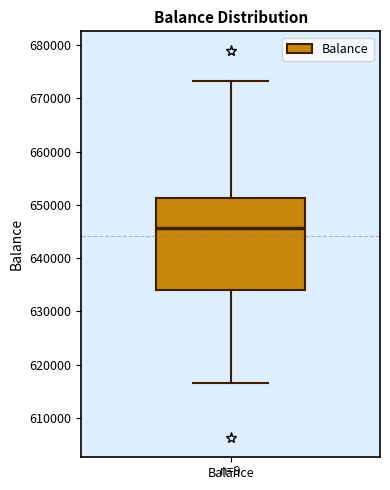

Transcribe this box plot: give where the median line is, the range the box spans, and where the two whiskers end, as read against the y-axis. The values are not printed on the chart, so give them approximately, as read against the axis.

median 646000, box 634000 to 651000, whiskers 617000 to 673000